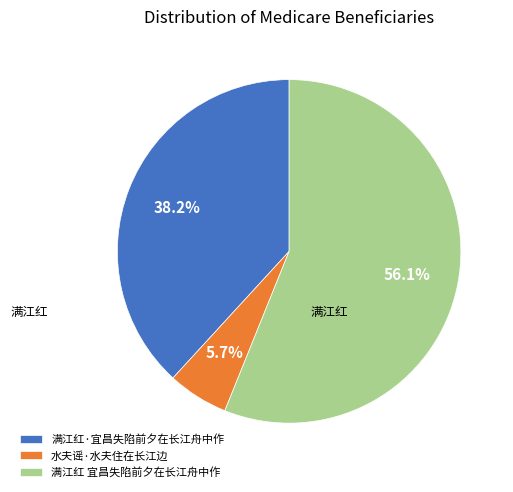

To the nearest percent, what percentage of the pie is 满江红 宜昌失陷前夕在长江舟中作?

56%